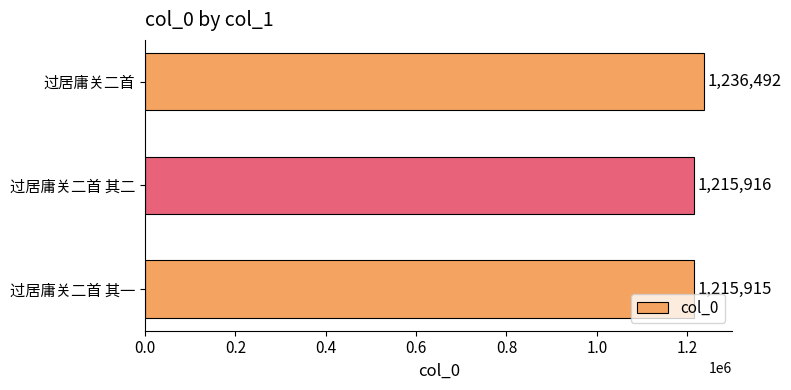

Between 过居庸关二首 其一 and 过居庸关二首 其二, which is larger?

过居庸关二首 其二